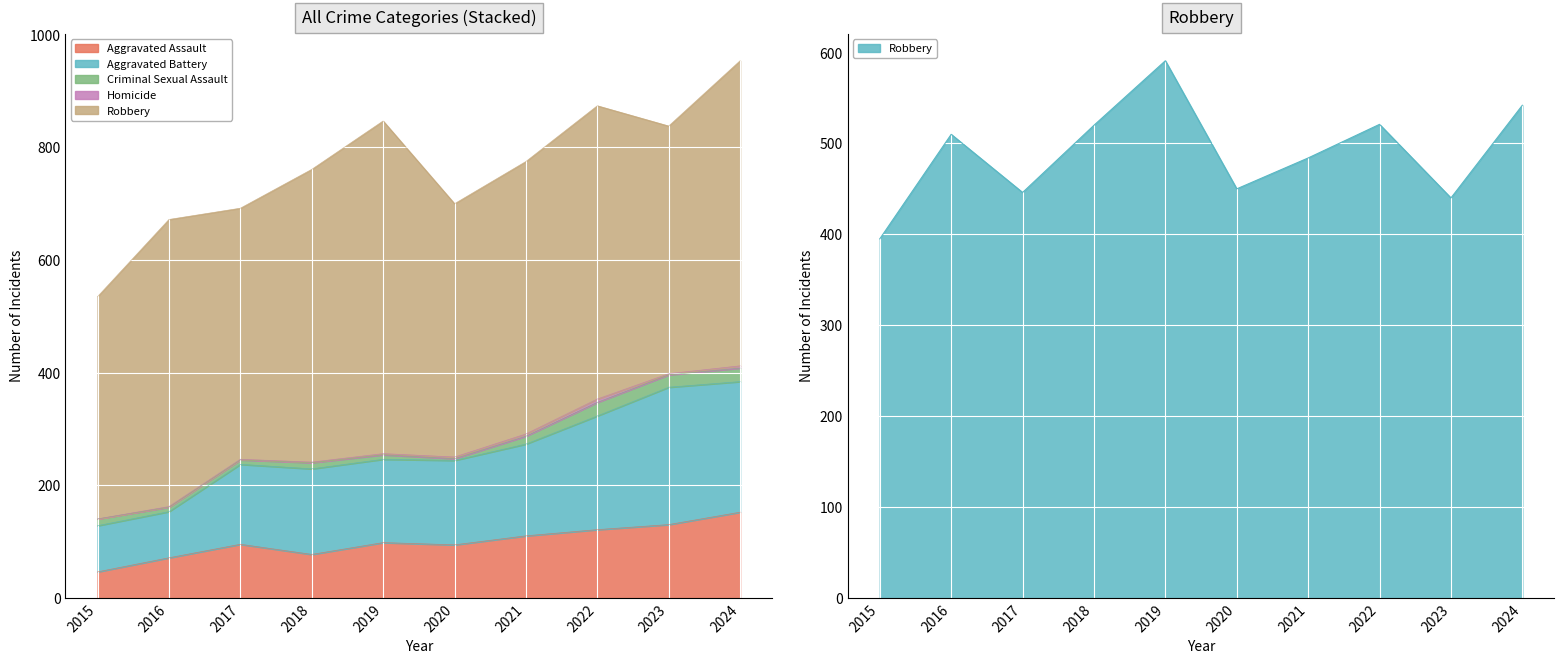

Which series changed the most between 2016 and 2018?

Aggravated Battery